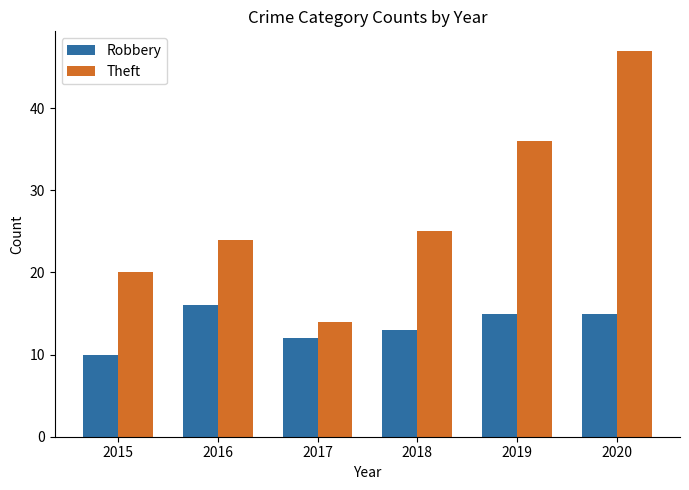

Reading right to left, list all the values displayed in this chart.

Robbery: 2020=15	2019=15	2018=13	2017=12	2016=16	2015=10
Theft: 2020=47	2019=36	2018=25	2017=14	2016=24	2015=20